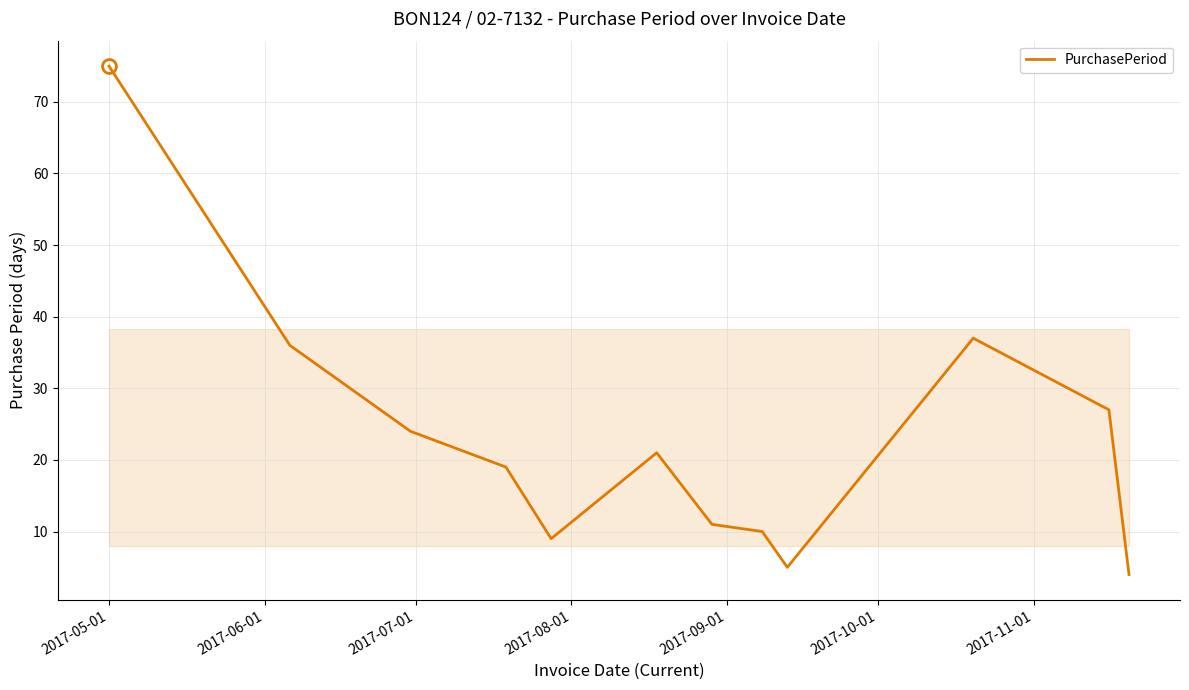

What is the minimum value shown in the chart?

4